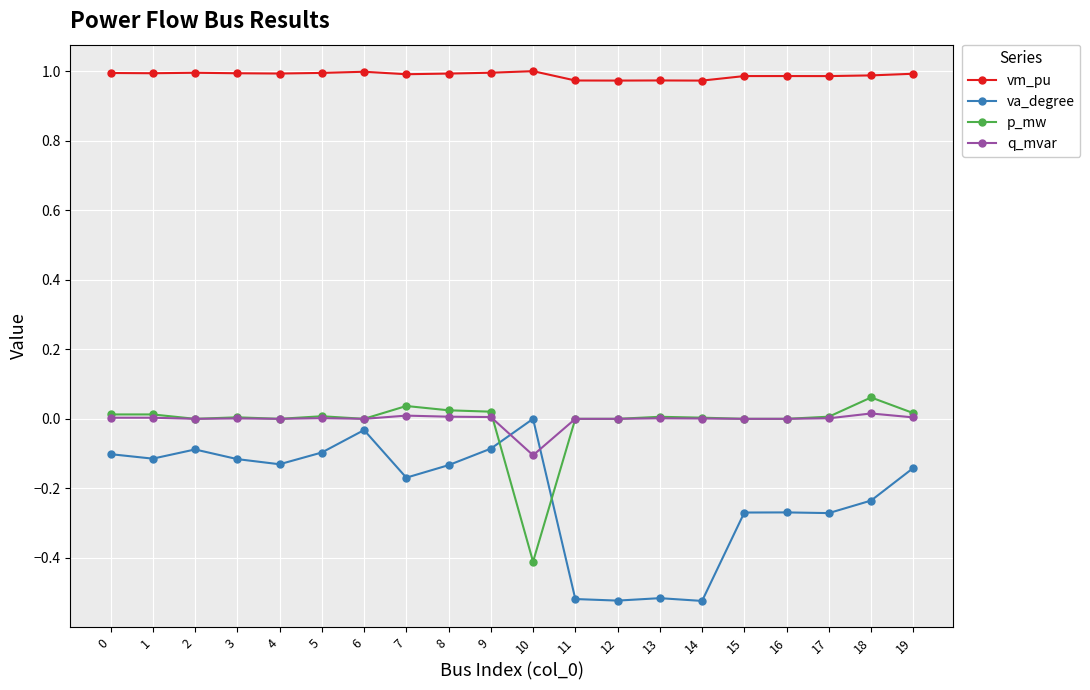

Which category has the lowest value in the q_mvar series?

10